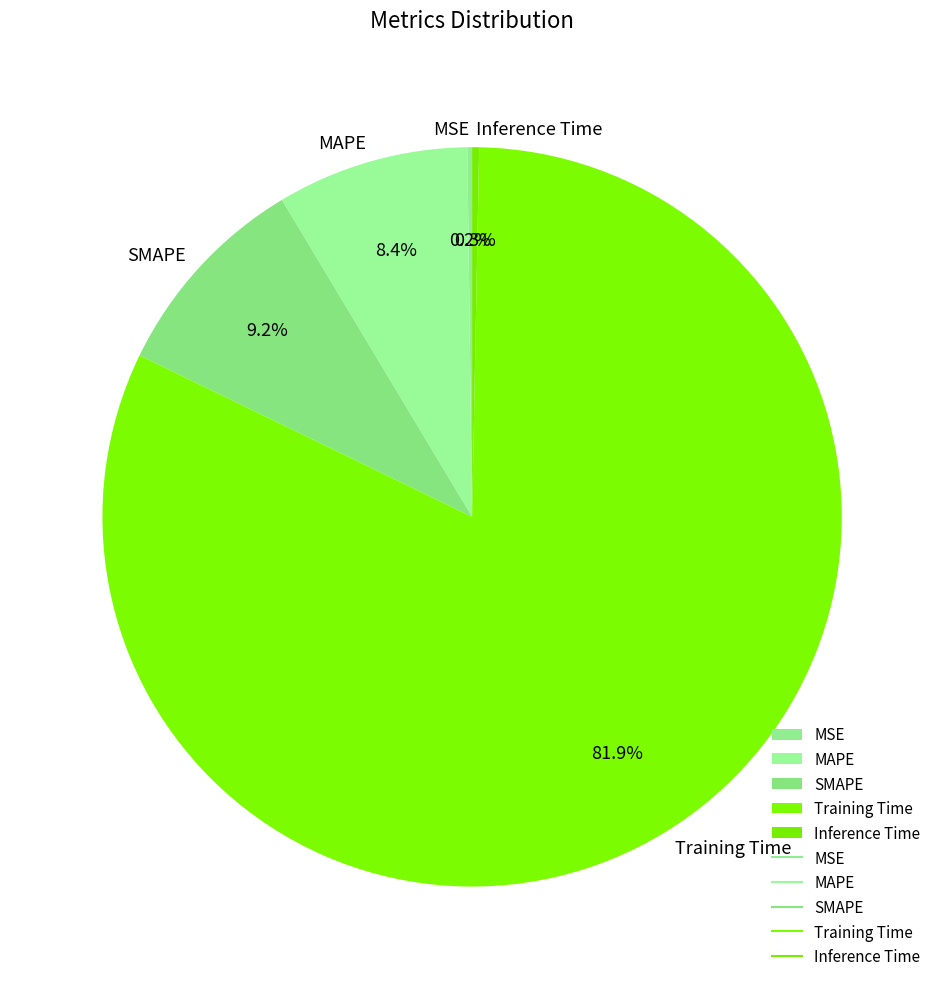

Which slice is the largest?

Training Time